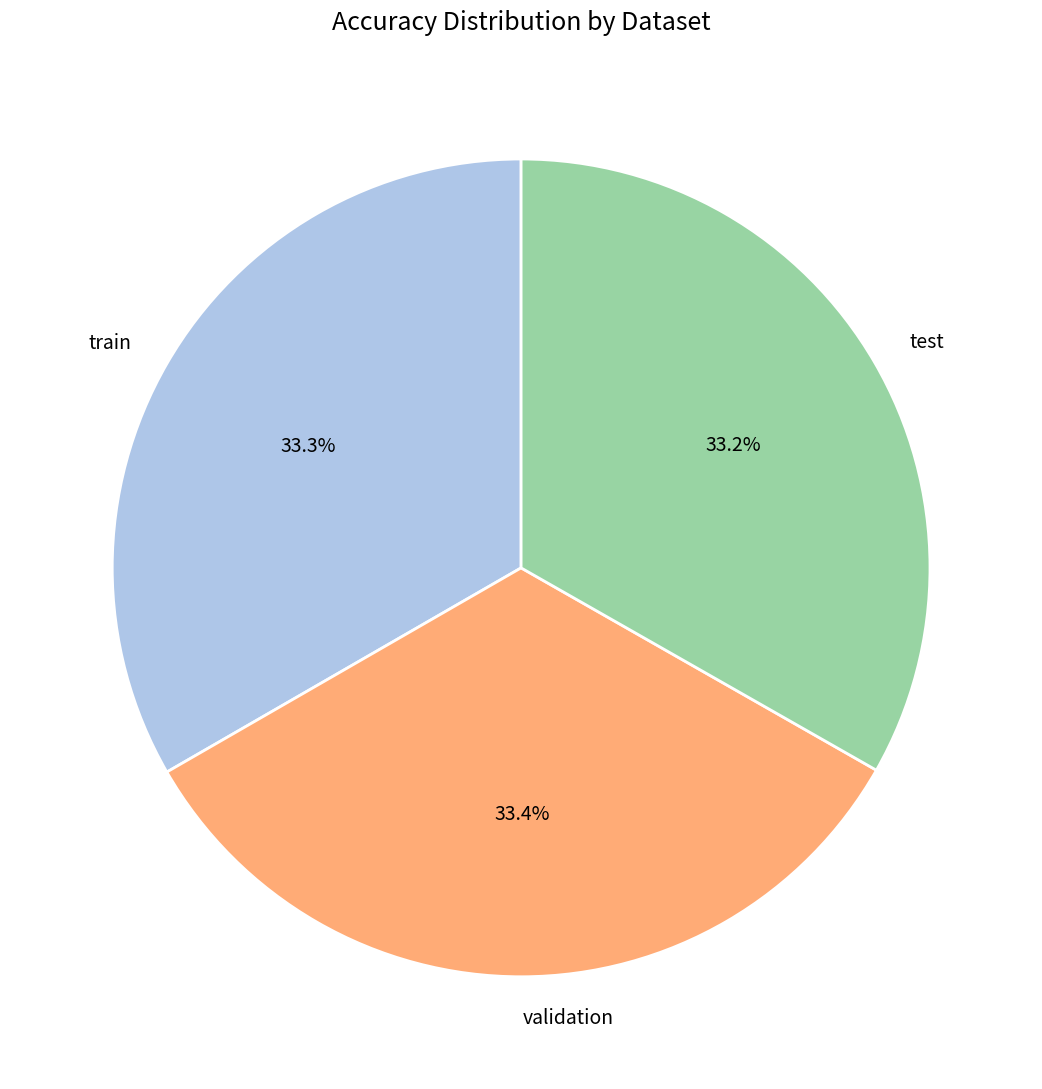

Is there any slice that represents more than half of the pie?

No